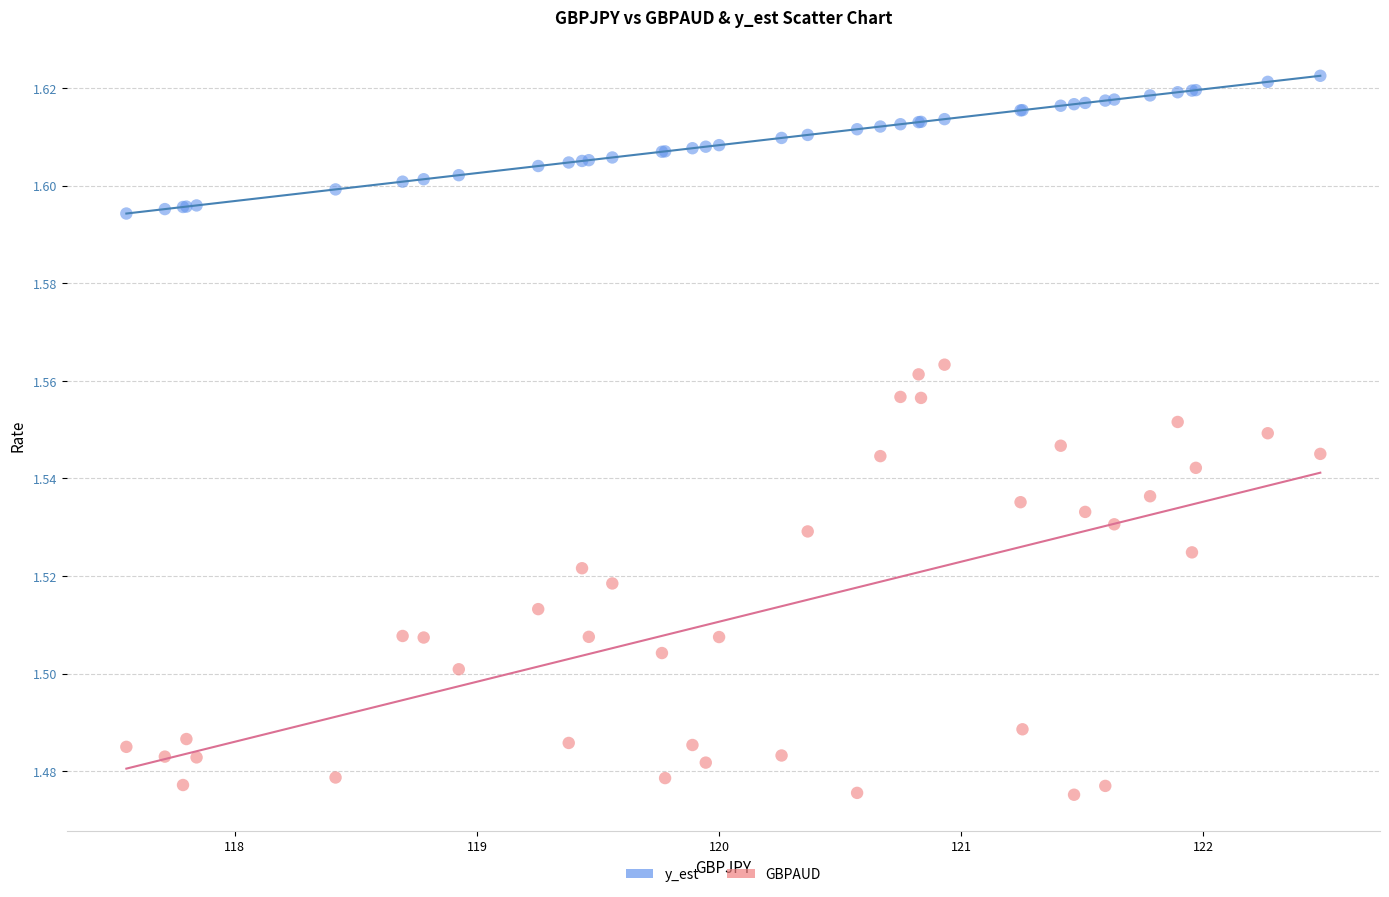

Which series reaches the minimum Y coordinate?

GBPAUD